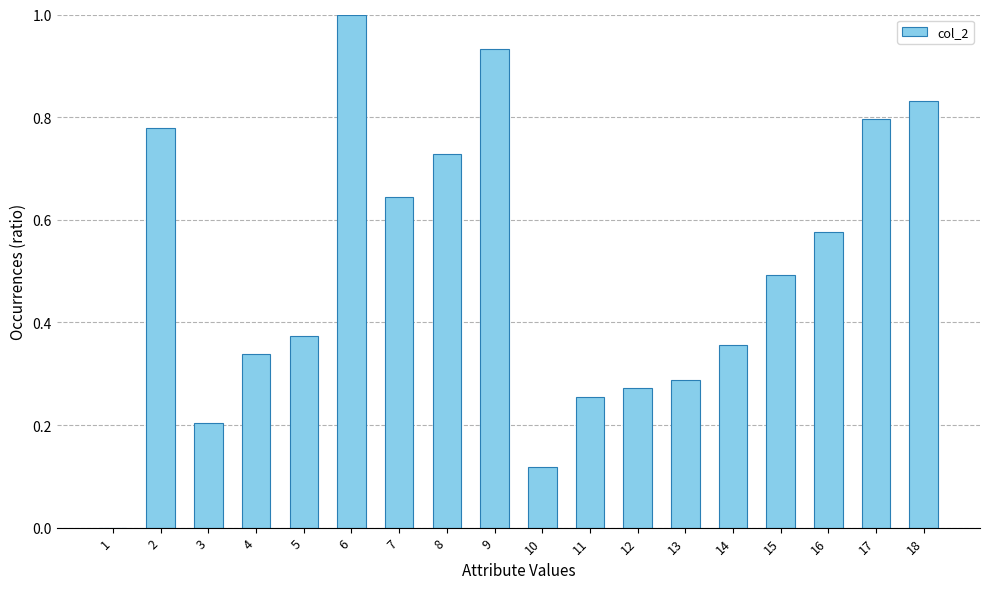

Which label corresponds to the largest value in the chart?

6